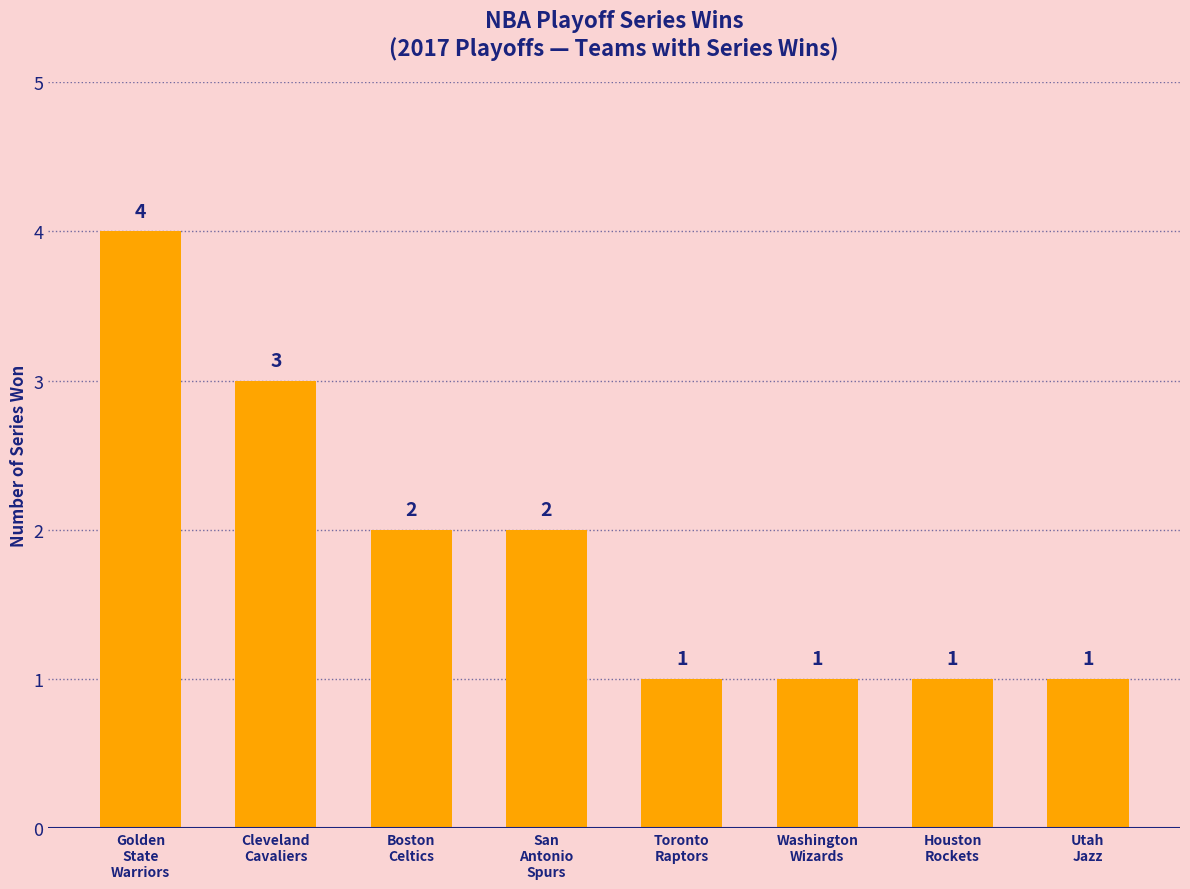

Reading left to right, extract all data points from this chart.

Golden
State
Warriors=4	Cleveland
Cavaliers=3	Boston
Celtics=2	San
Antonio
Spurs=2	Toronto
Raptors=1	Washington
Wizards=1	Houston
Rockets=1	Utah
Jazz=1